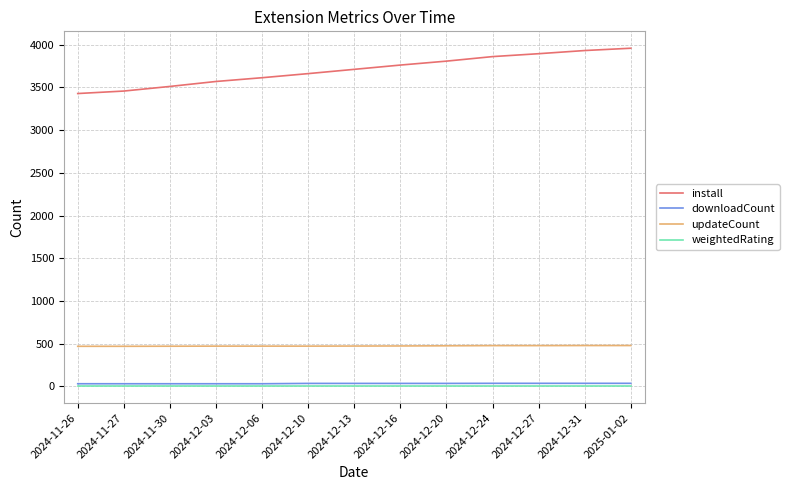

What is the greatest value displayed?

3957.0